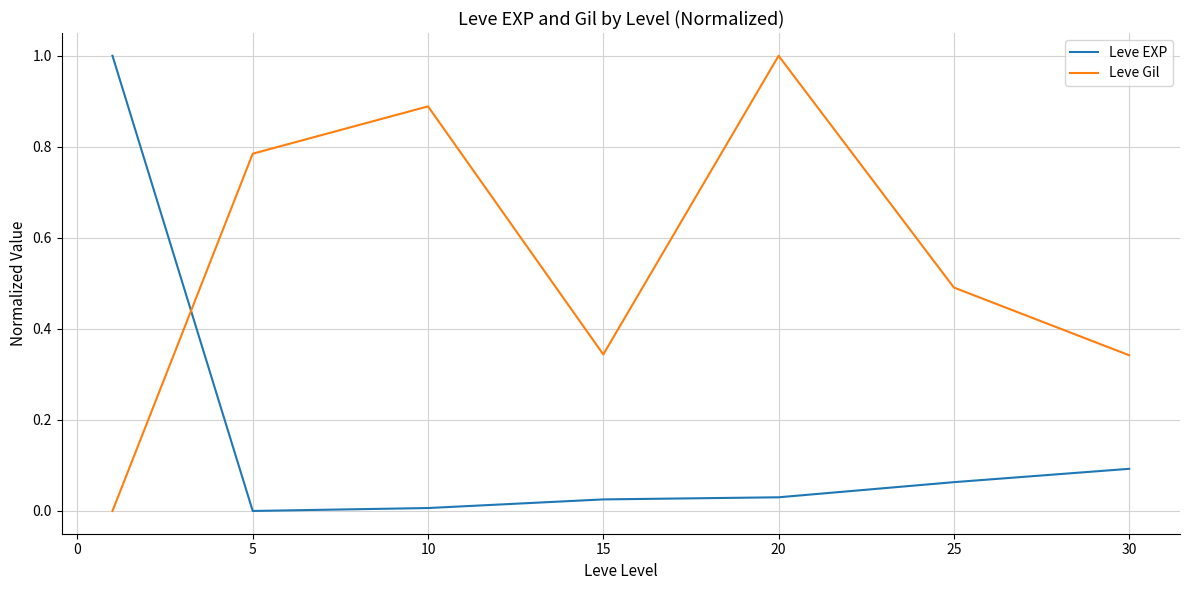

What is the difference between the maximum and minimum values in the Leve EXP series?

1.0